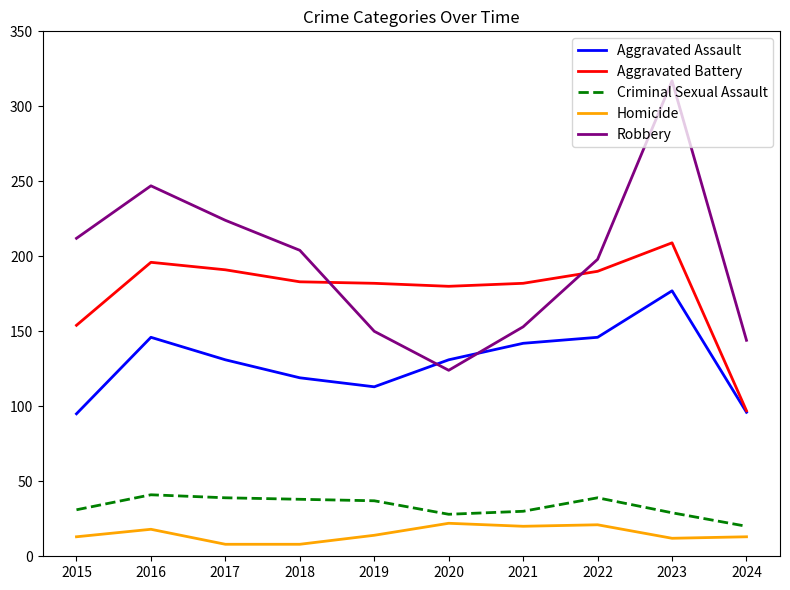

True or false: Robbery has a value of 247 at 2016.

True